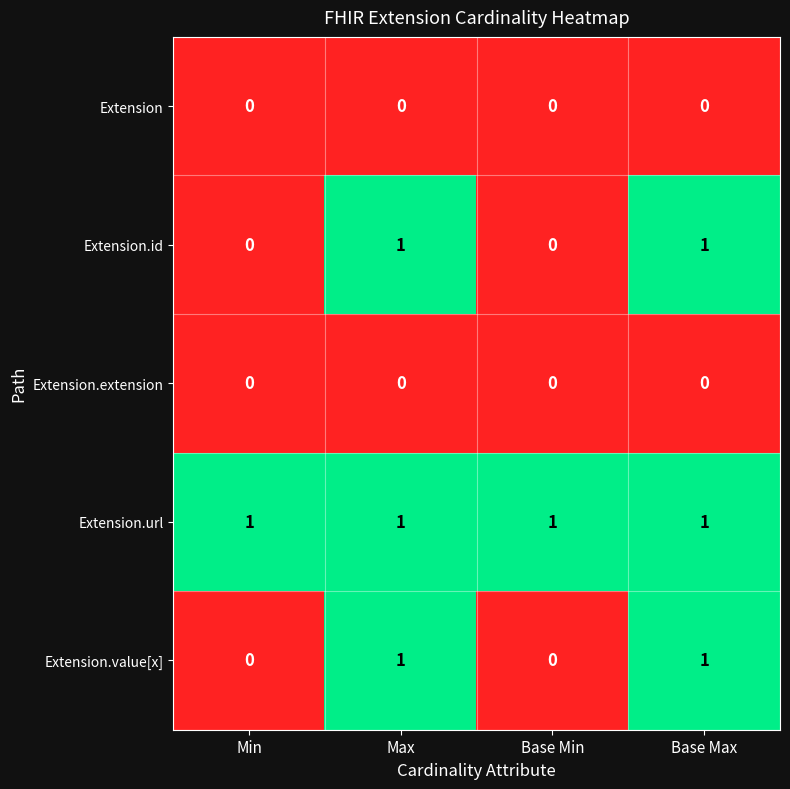

At how many categories does at least one series exceed 0?

4